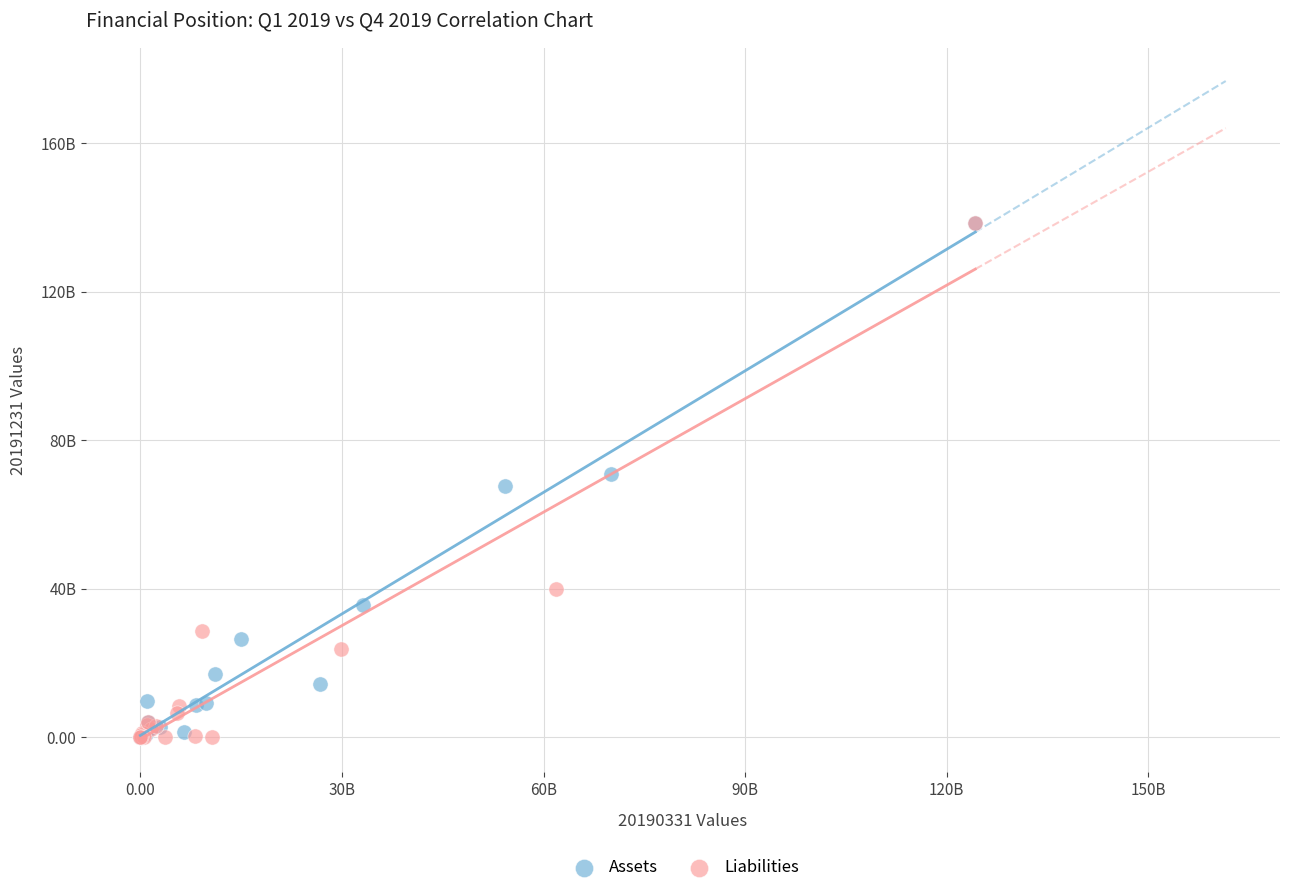

What are all the series names shown in the legend?

Assets, Liabilities